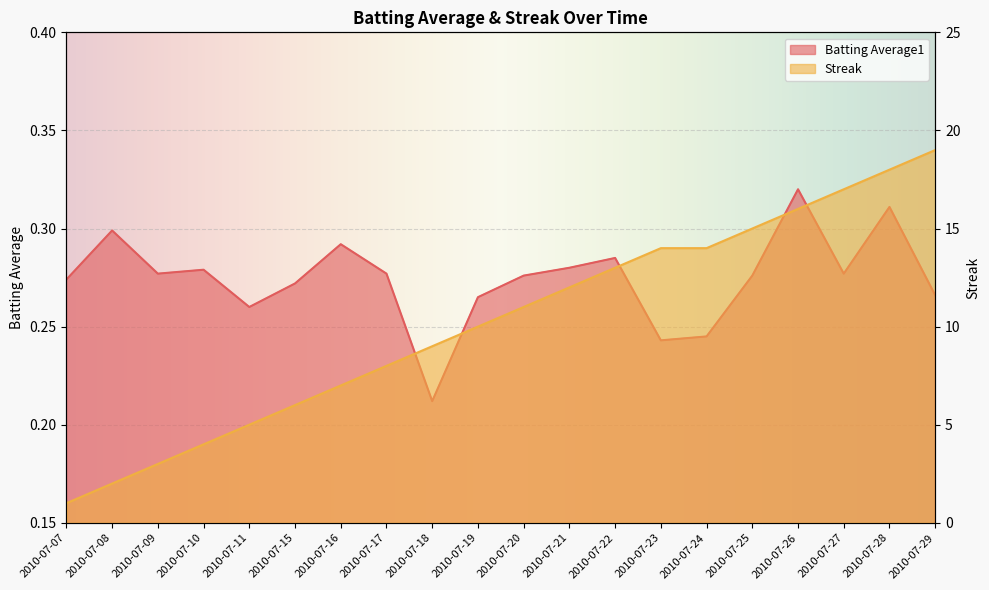

True or false: Streak has a value of 5.5 at 2010-07-19.

False